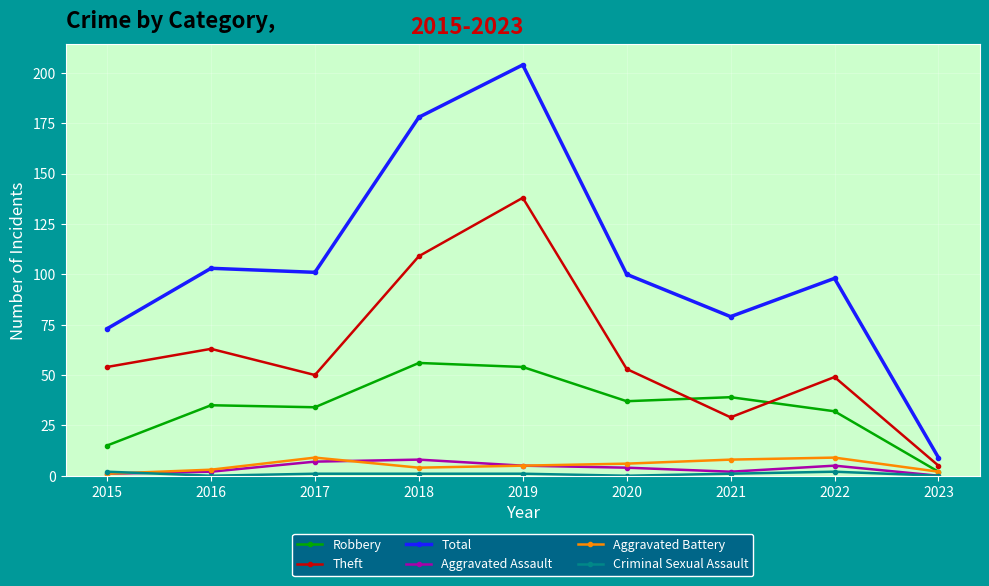

Is it true that Theft equals 79 at 2015?

False